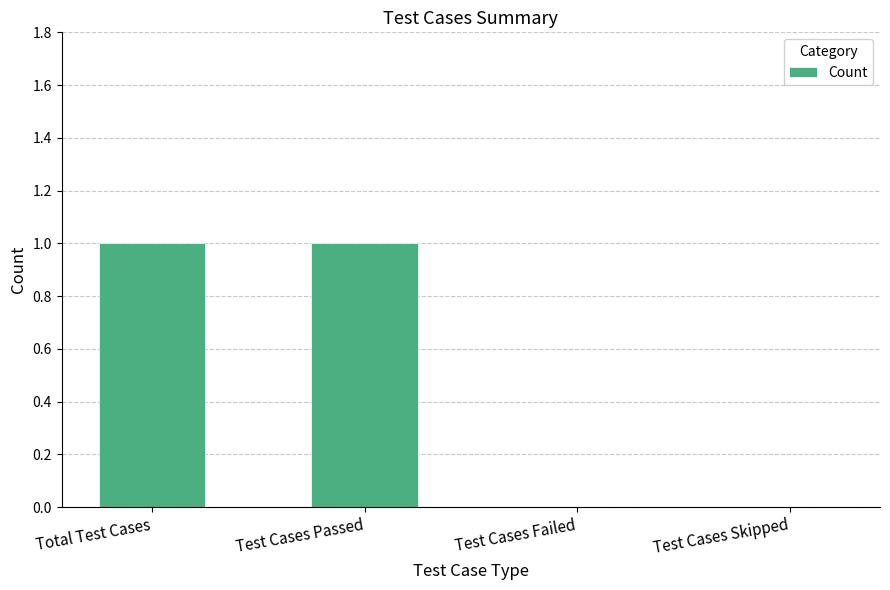

Between Test Cases Skipped and Test Cases Passed, which is larger?

Test Cases Passed